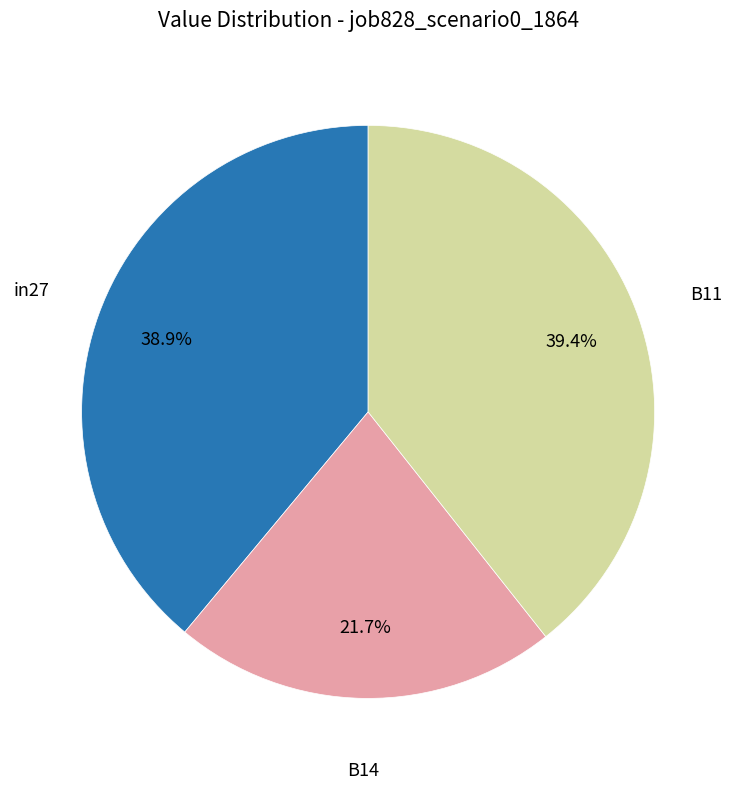

Is there a majority slice in this chart?

No